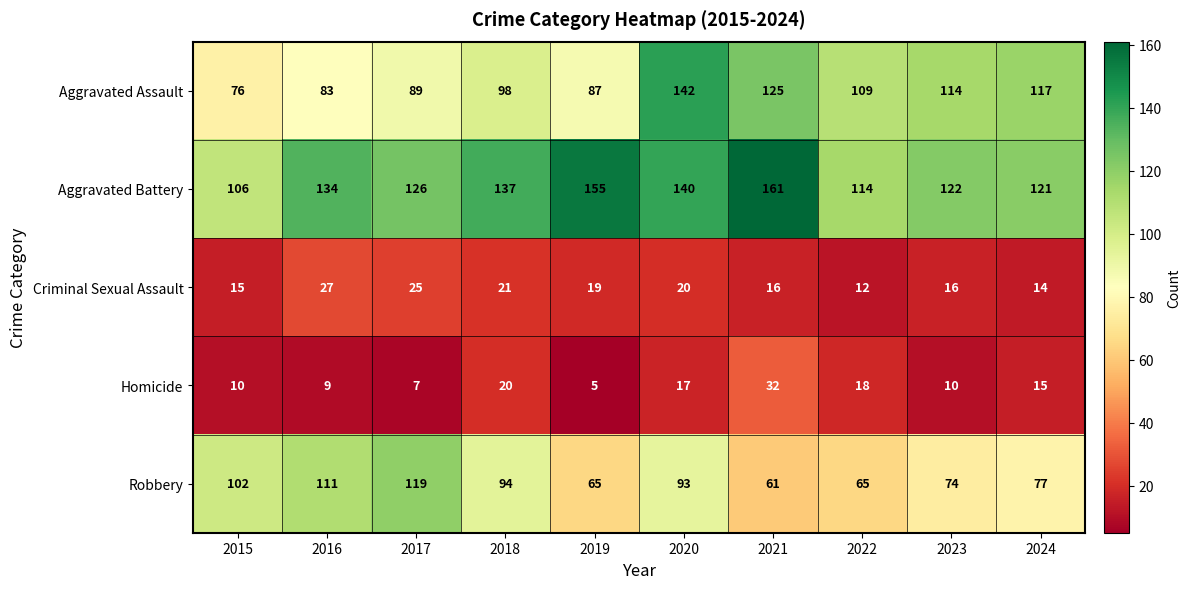

The value of Robbery at 2020 is 93. True or false?

True